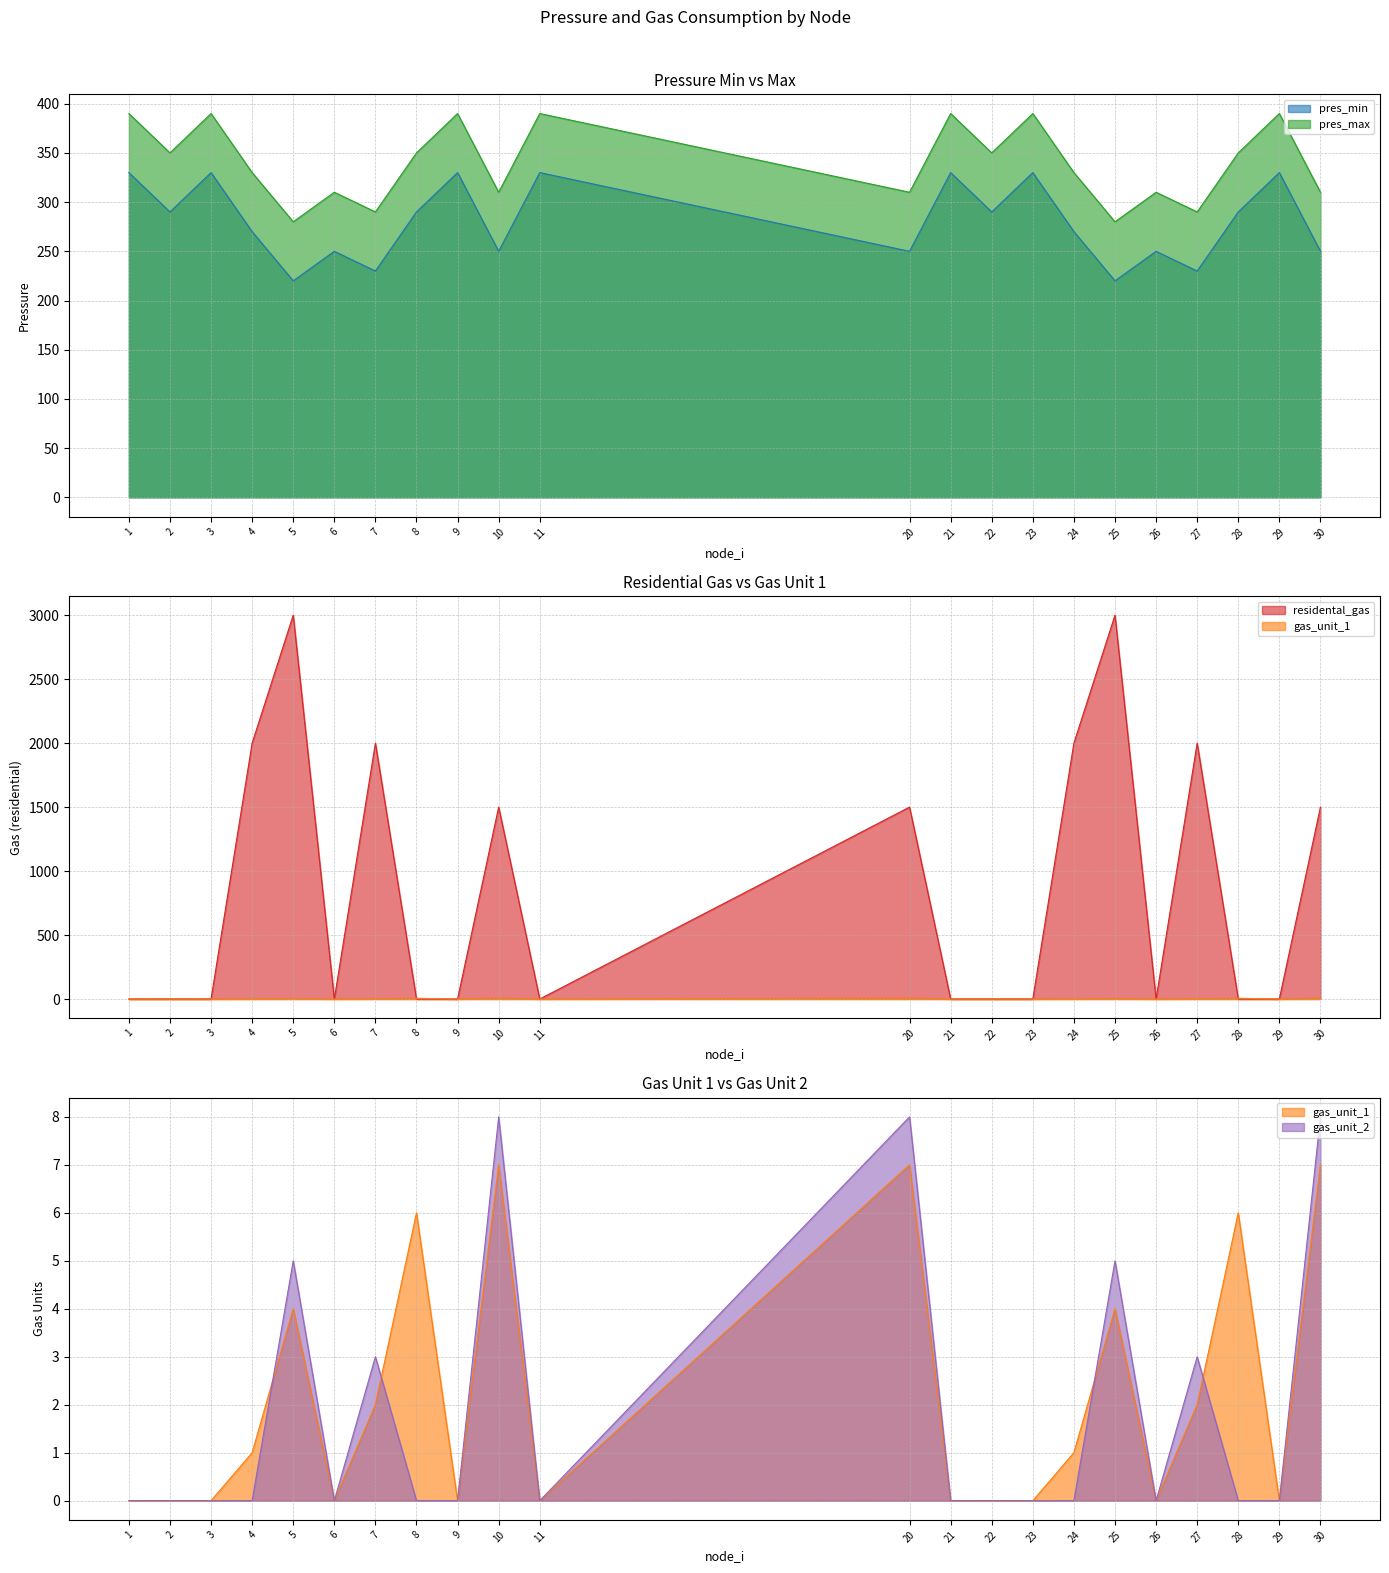

How many series are shown in this chart?

5